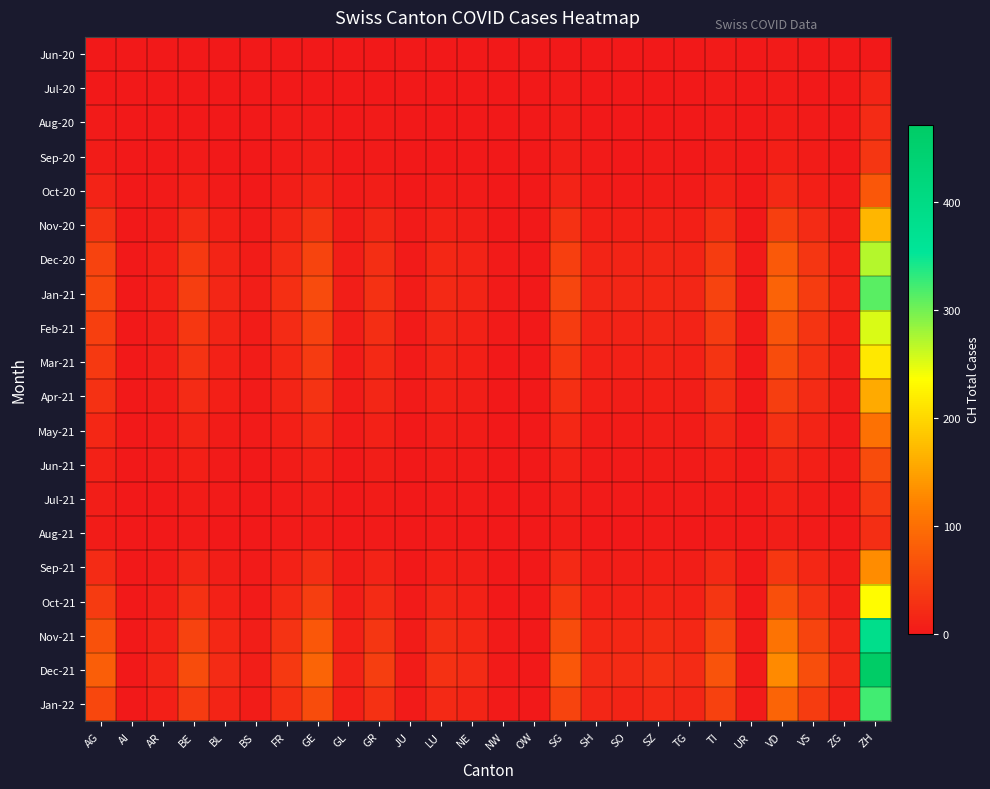

At which category is the sum across all series the highest?

ZH